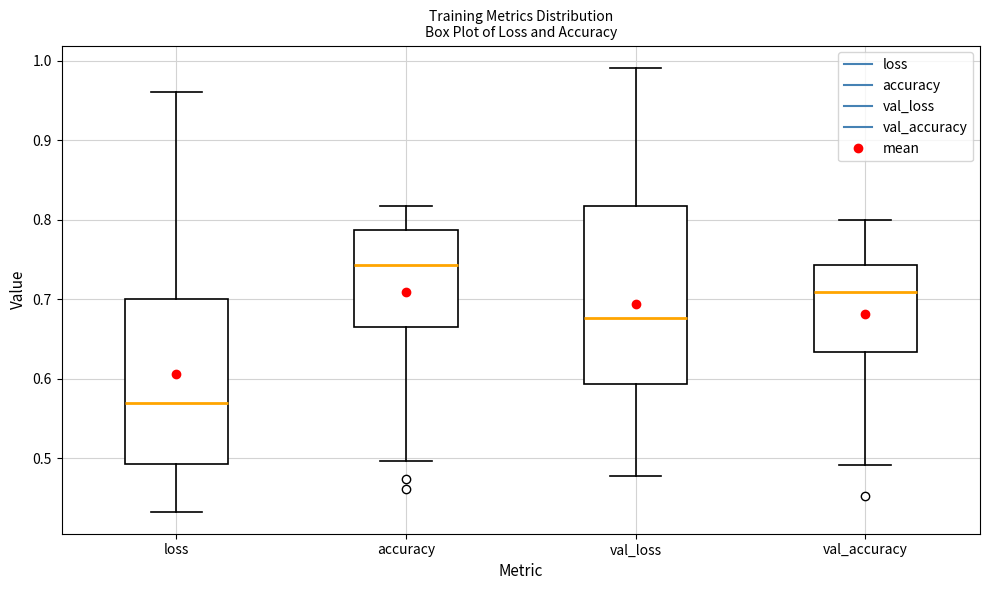

Which box has the highest median line?

accuracy